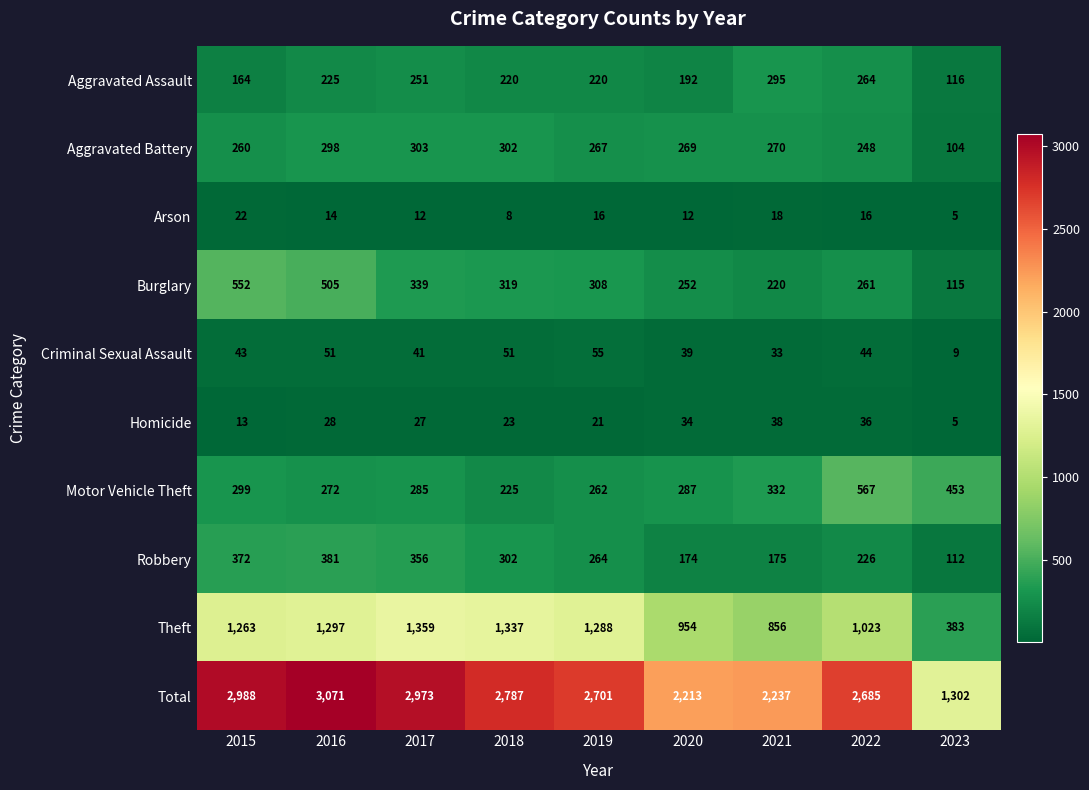

Which category has the highest value in the Homicide series?

2021